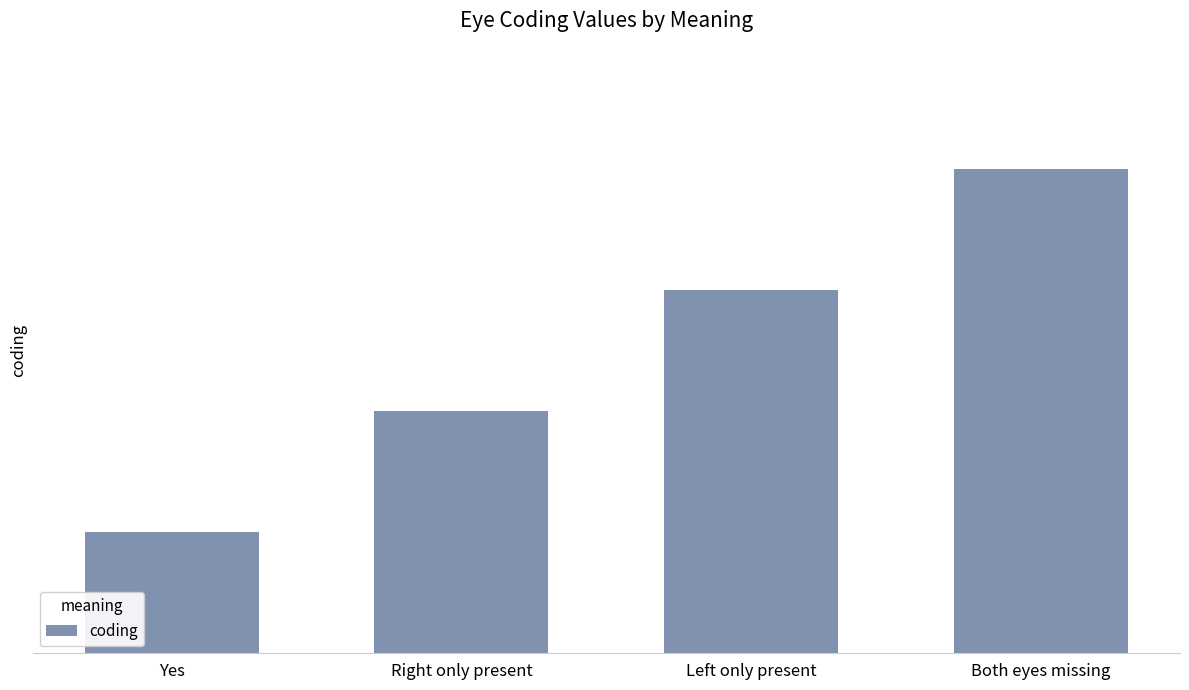

Are the bars horizontal?

No